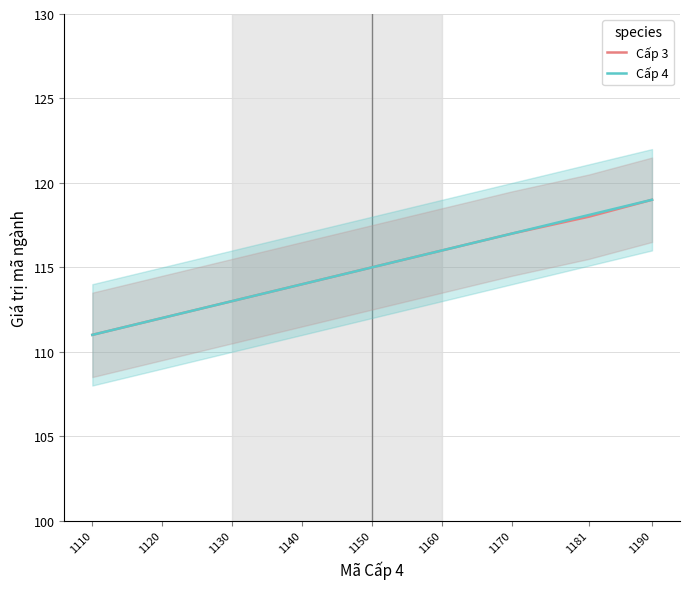

Rank the series at 1140 from highest to lowest value.

Cấp 3, Cấp 4